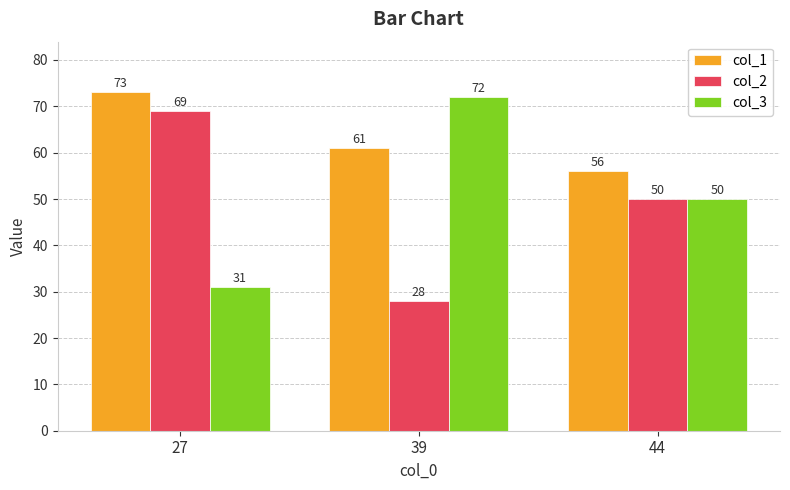

Which series has the largest total across all categories?

col_1